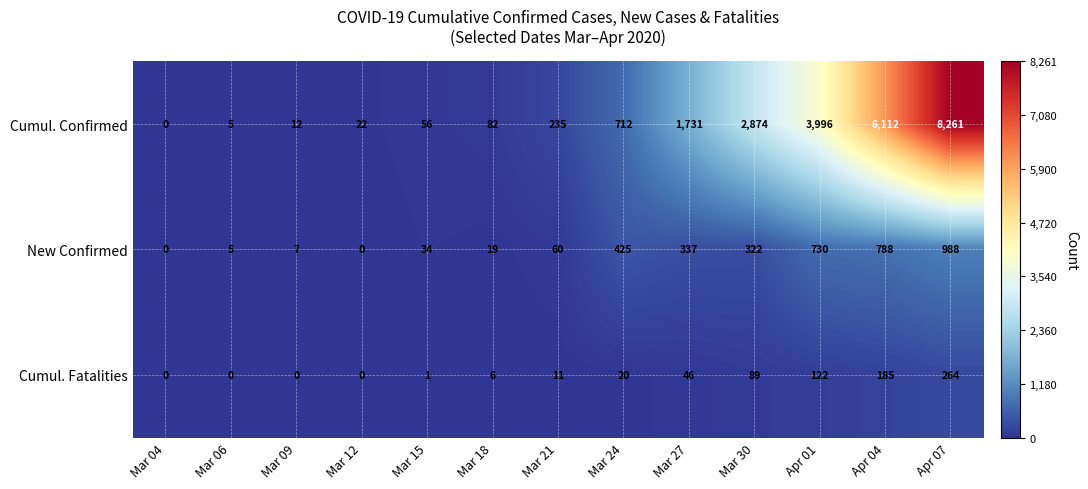

What is the total value across all series at Mar 18?

107